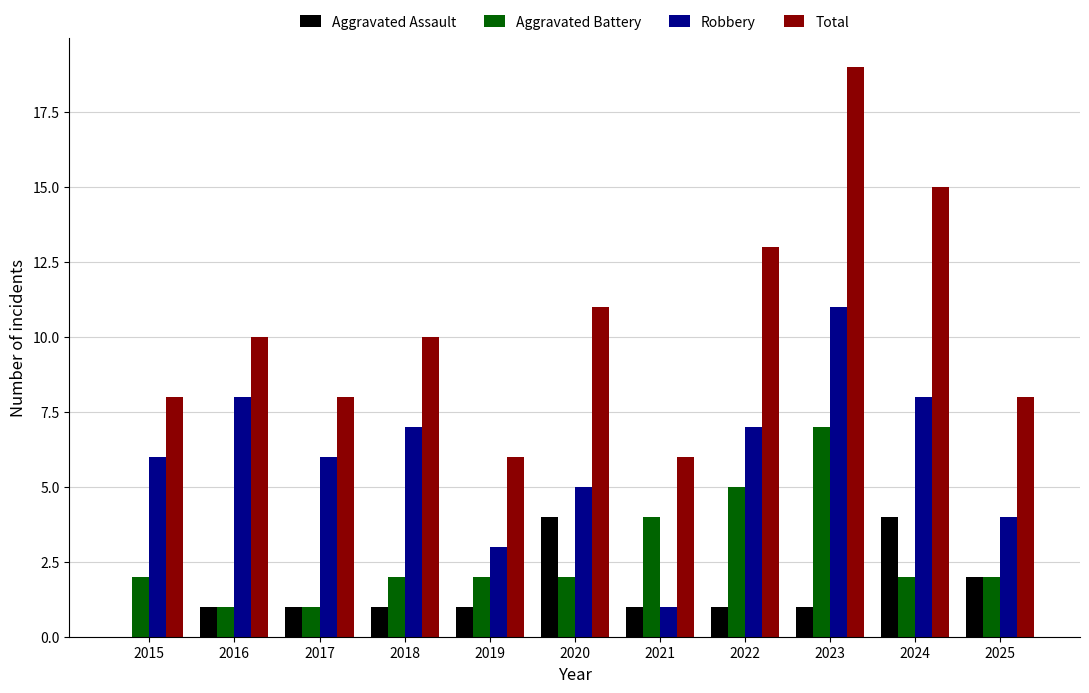

How many groups of bars are there?

11